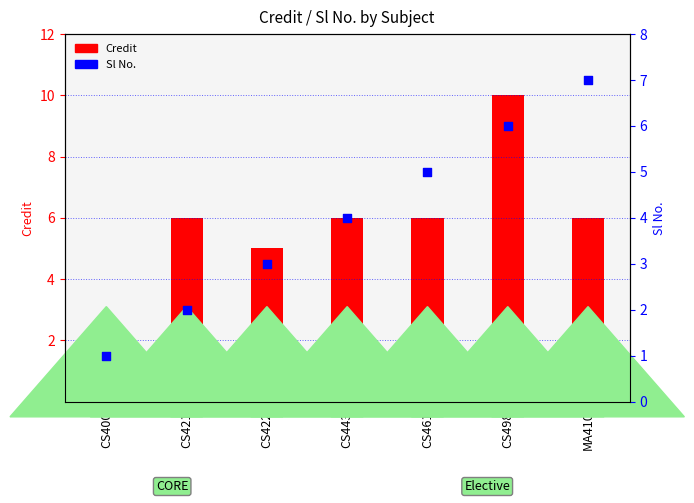

Between CS400 and CS443, which is larger?

CS443